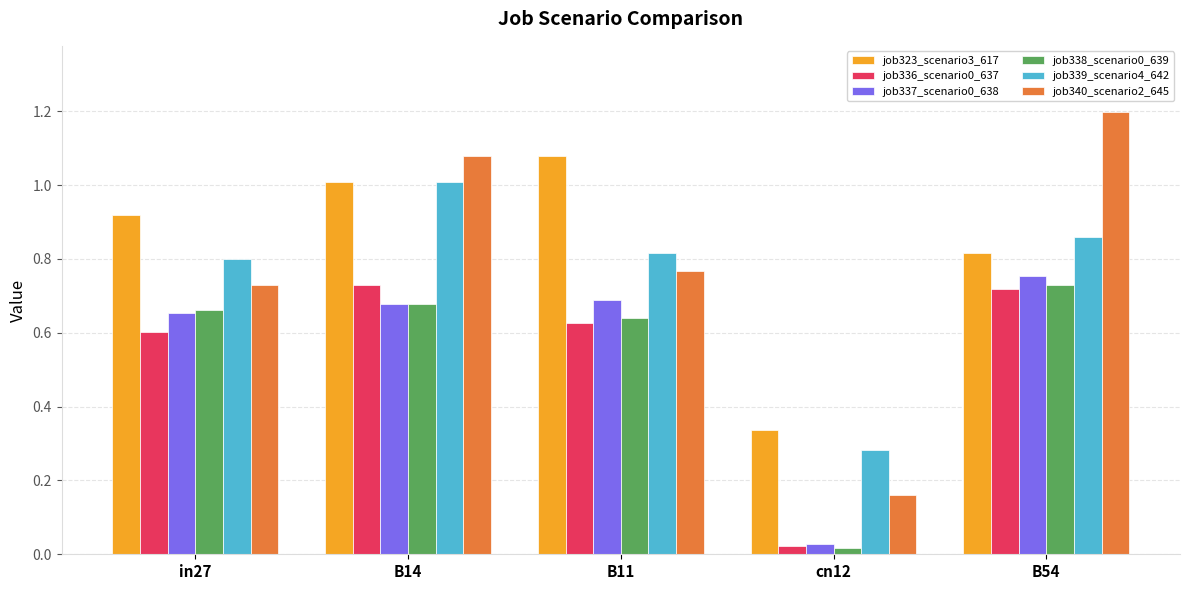

What is the sum of the job336_scenario0_637 values at in27 and B14?

1.3